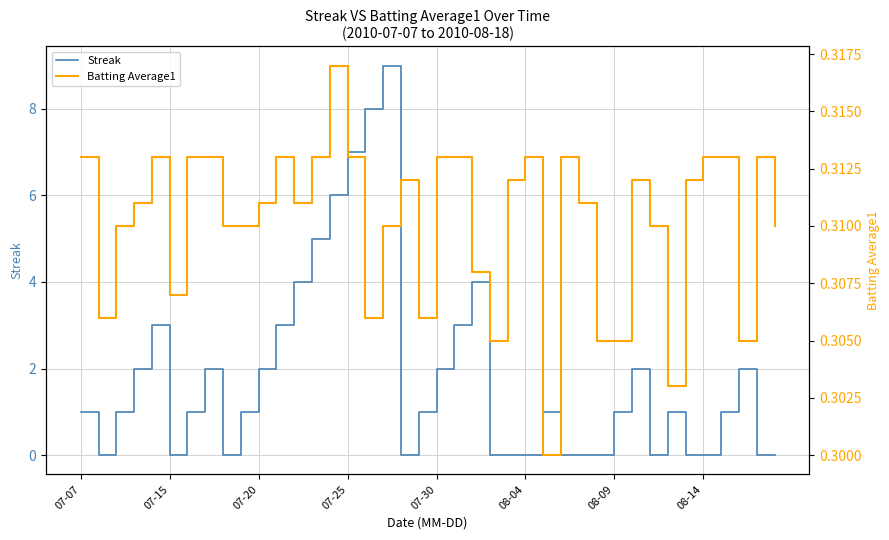

Which series ends up on top after the final intersection of Streak and Batting Average1?

Batting Average1